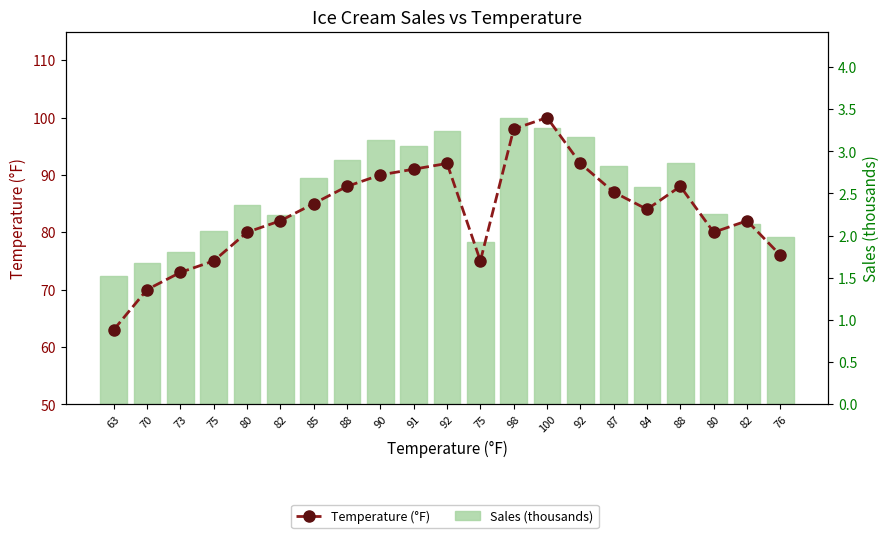

What is the value of the Sales (thousands) bar at the 1st from the left?

1.5